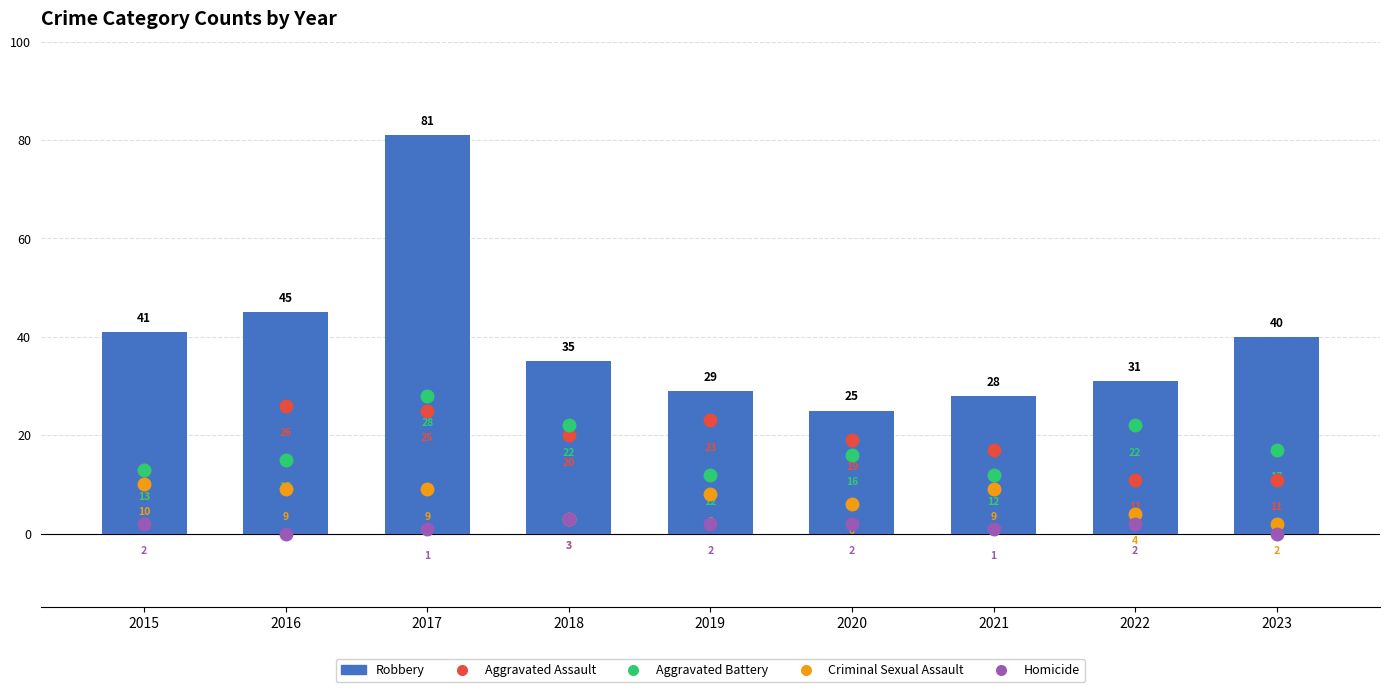

Between 2016 and 2023, which is larger?

2016